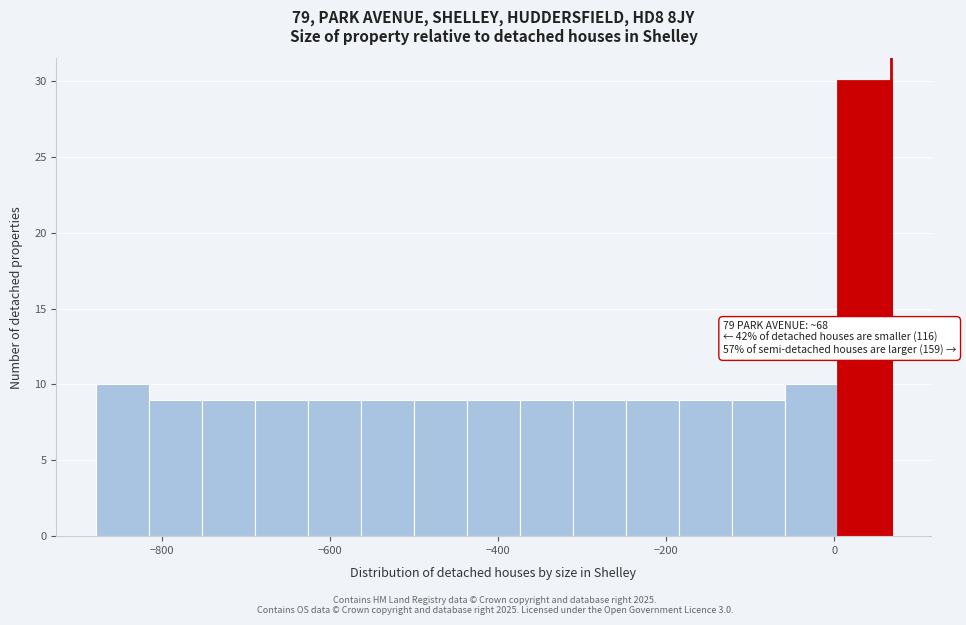

Read against the x-axis, roughly where is the centre of the tallest bar?

40